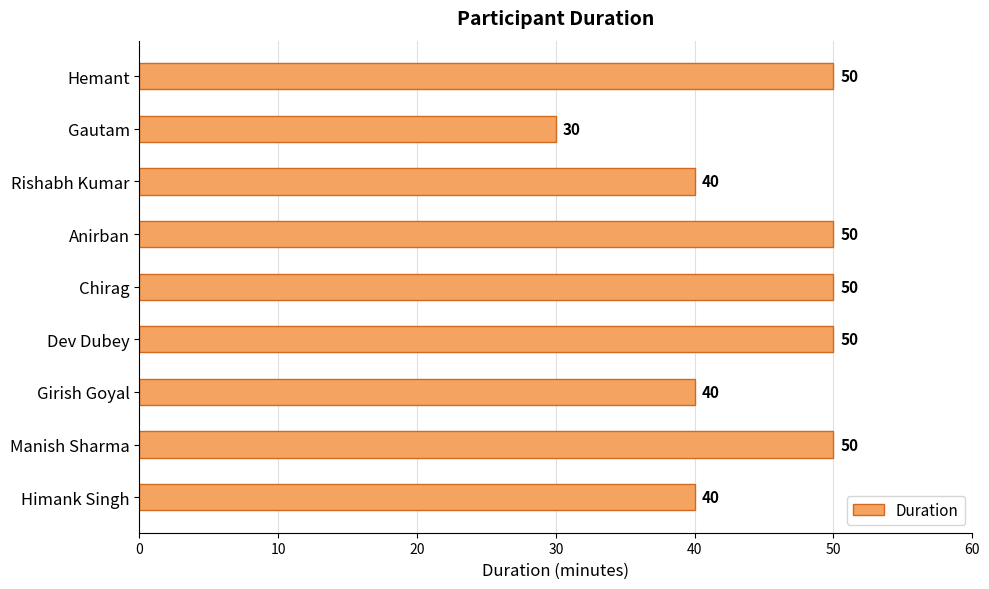

What is the value of the 4th bar from the top?

50